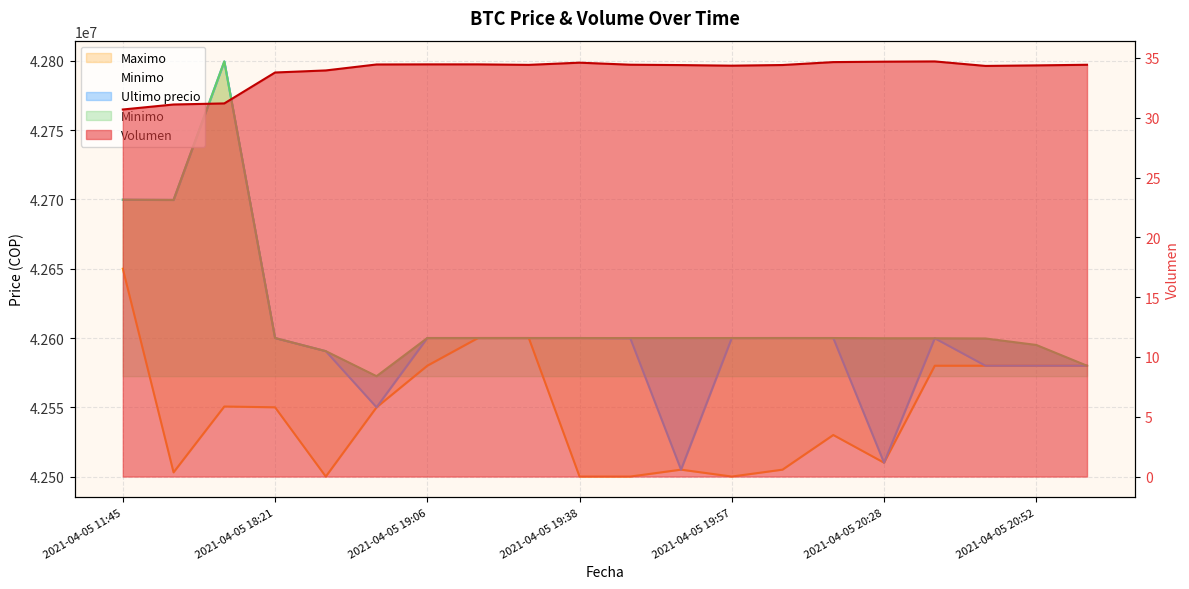

What is the difference between the second highest and second lowest values in the Minimo series?

119807.0